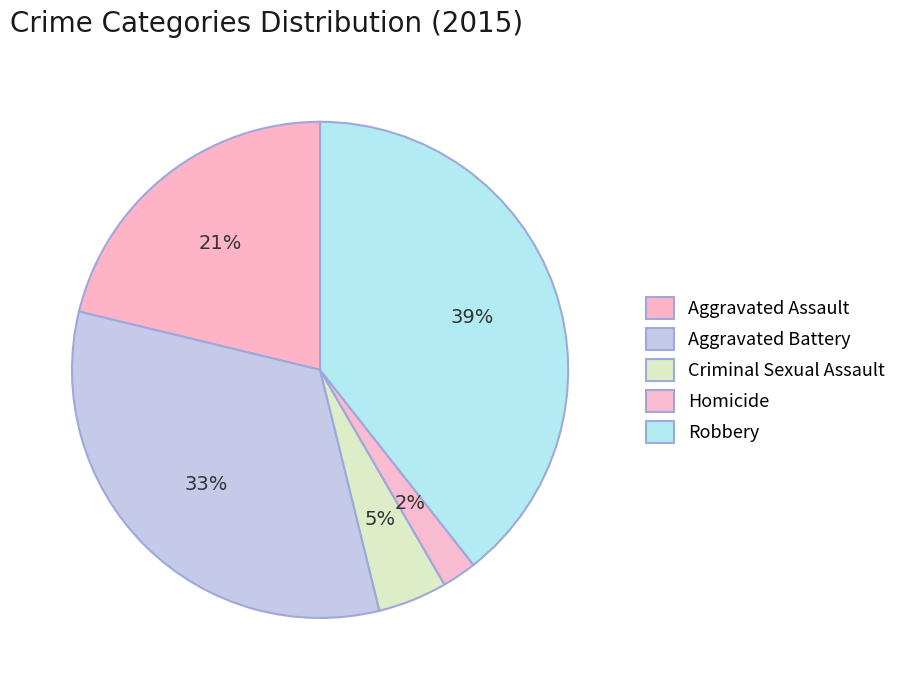

Does any single category account for the majority?

No